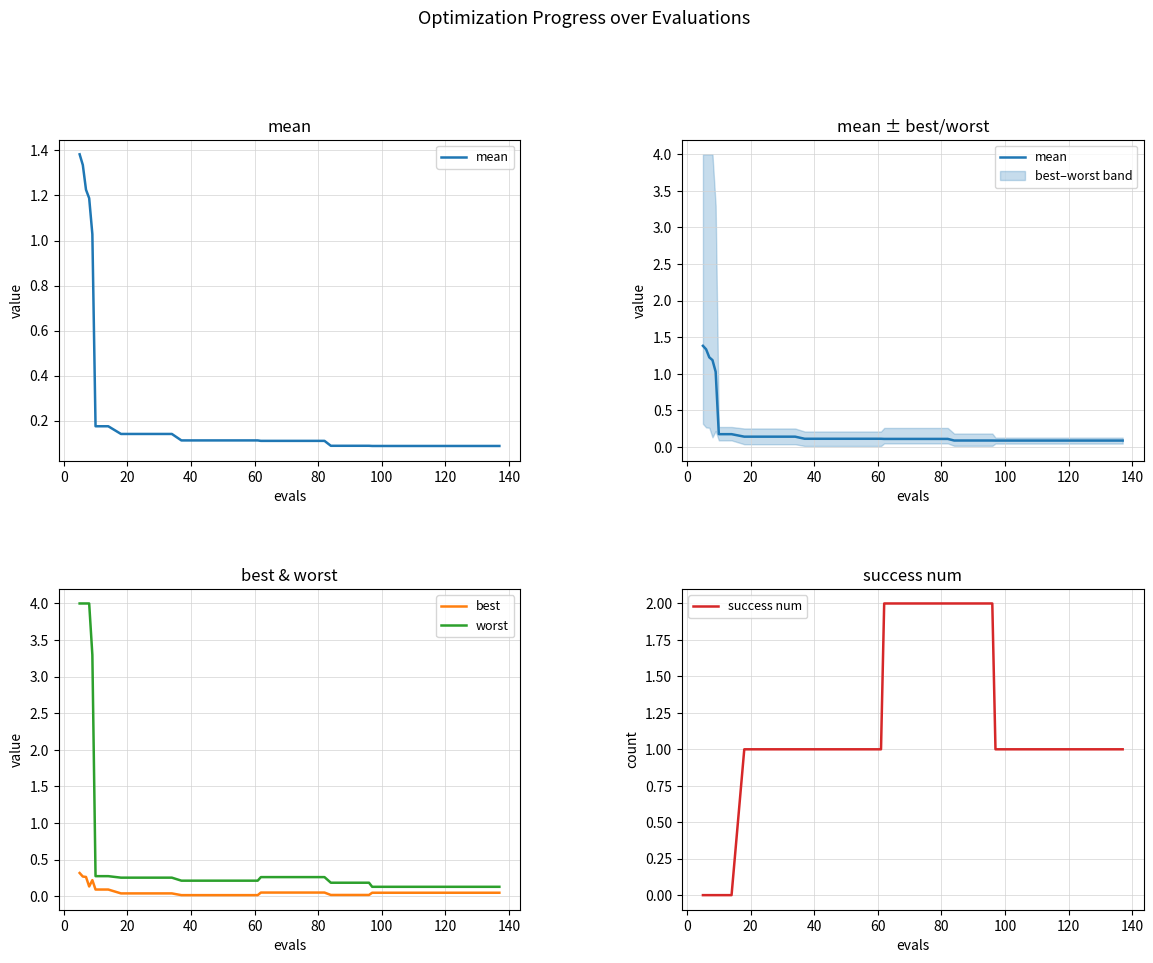

What is the highest value of the worst series?

4.0